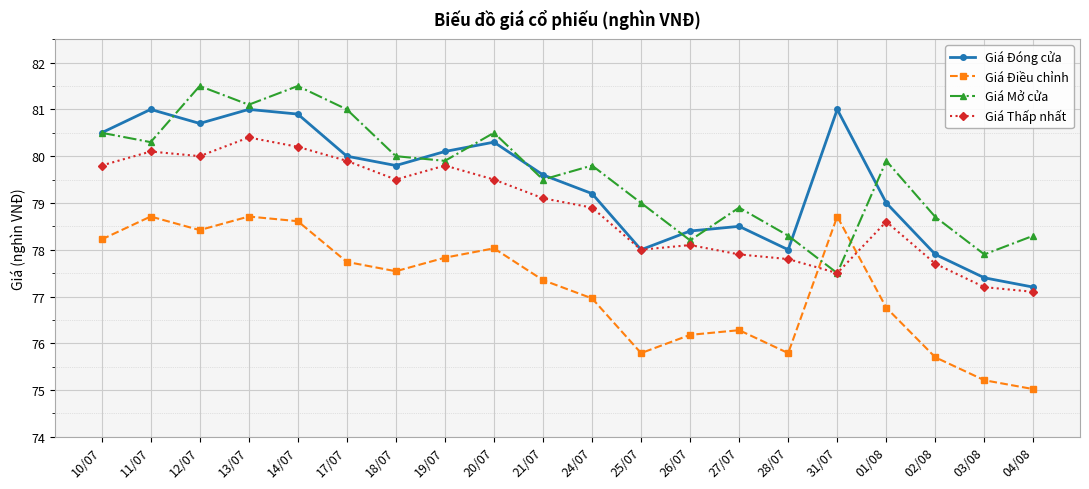

What is the value of the Giá Điều chỉnh point at the 12th from the left?

75.8